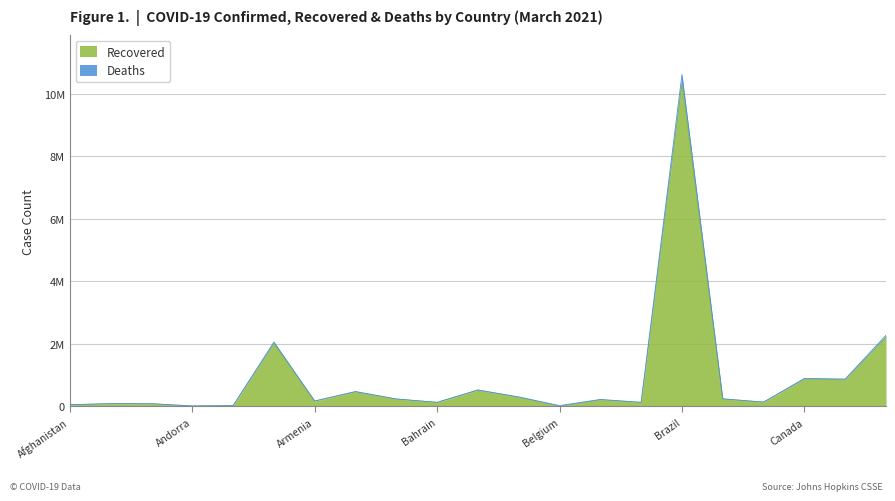

True or false: Recovered and Confirmed cross at least once.

False